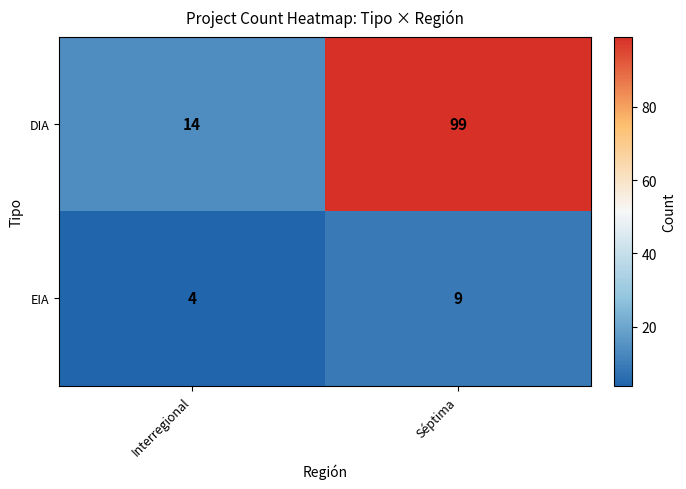

List the series in order of their overall mean, highest first.

DIA, EIA